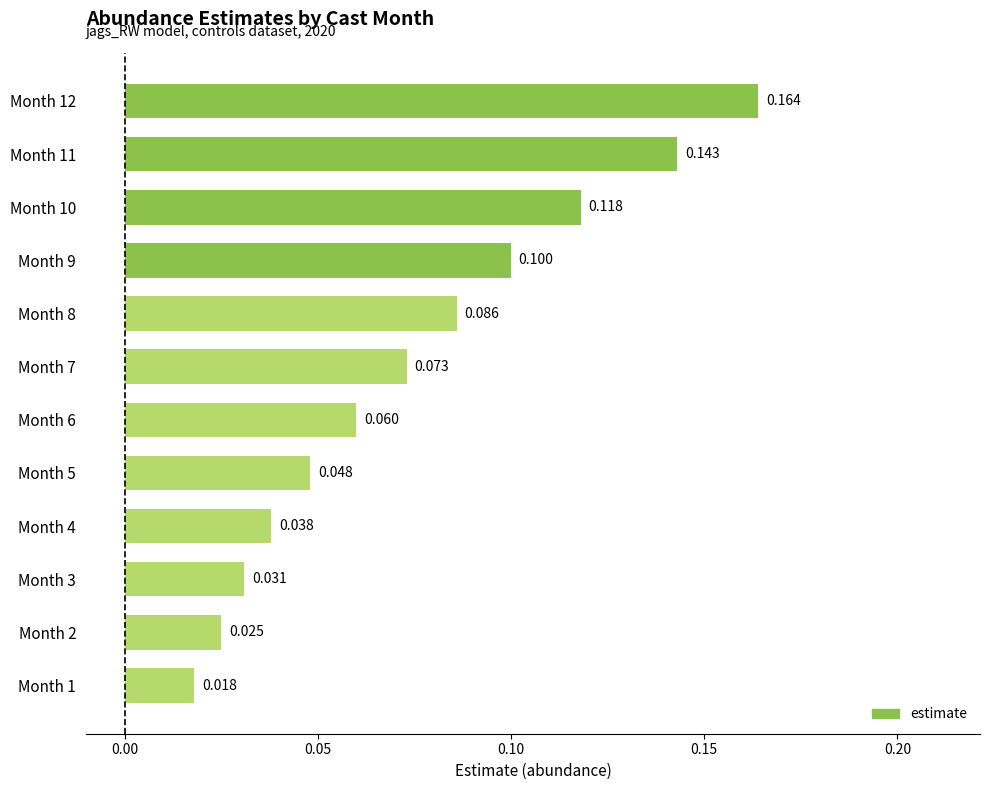

Rank the categories by value from lowest to highest.

Month 1, Month 2, Month 3, Month 4, Month 5, Month 6, Month 7, Month 8, Month 9, Month 10, Month 11, Month 12